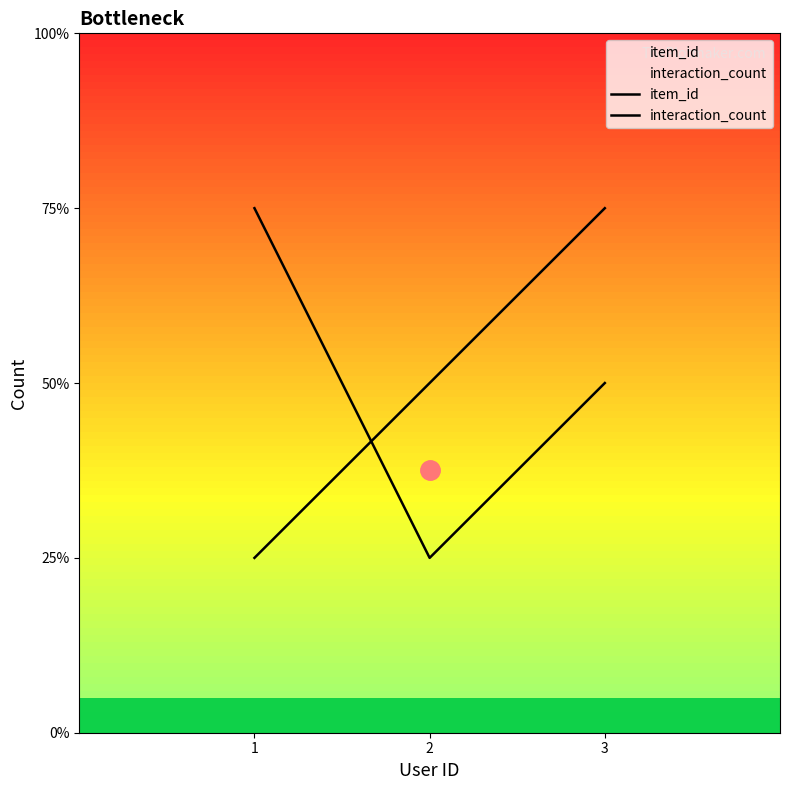

How many lines are shown in the chart?

2